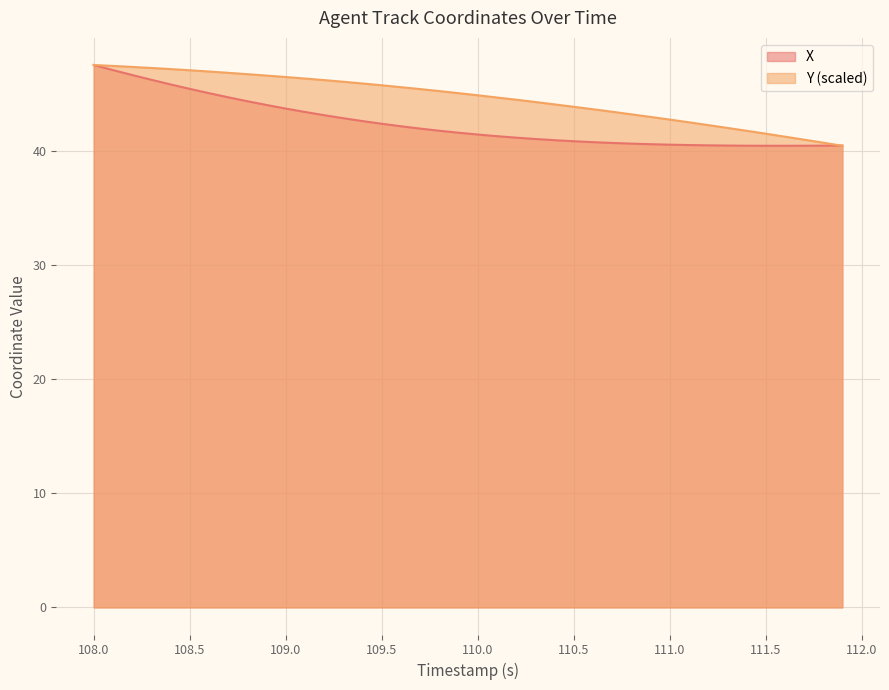

How many data points in Y are less than 45?

20